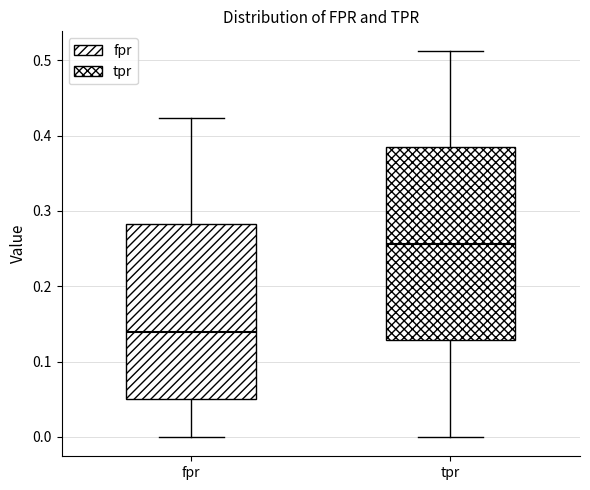

Where is the upper edge of the box for fpr on the y-axis? The values are not printed on the chart, so give them approximately, as read against the axis.

0.28